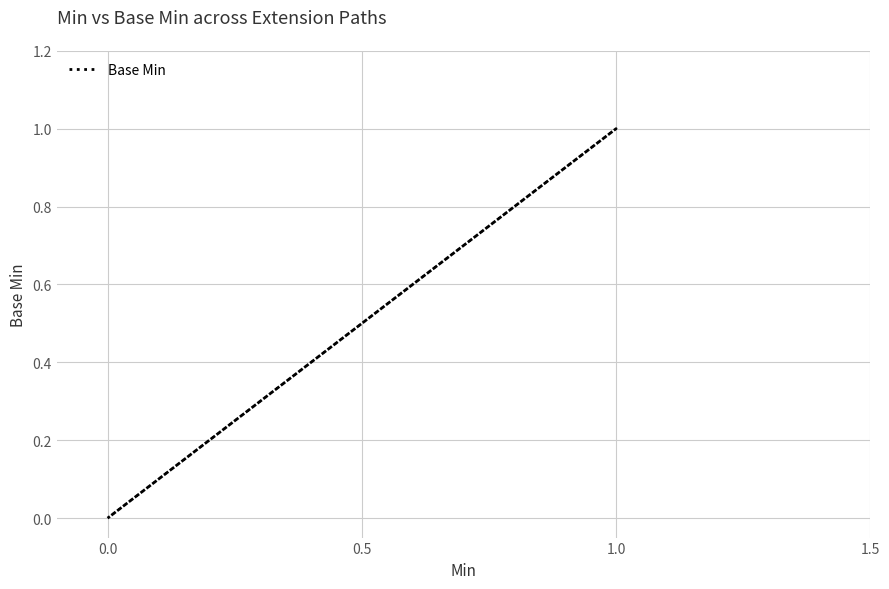

Count the number of categories in the chart.

5